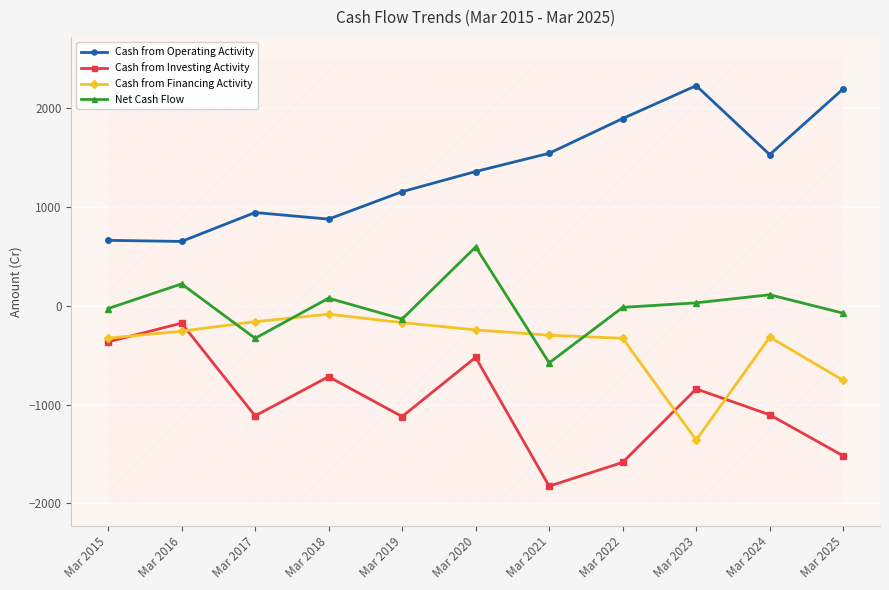

What is the difference between the second highest and second lowest values in the Cash from Financing Activity series?

594